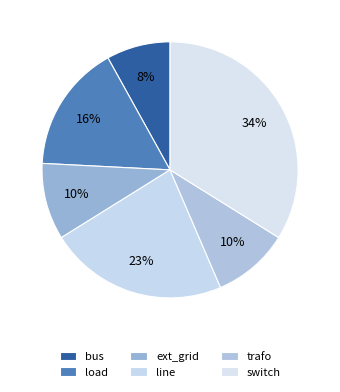

Which category has the smallest portion of the pie?

bus